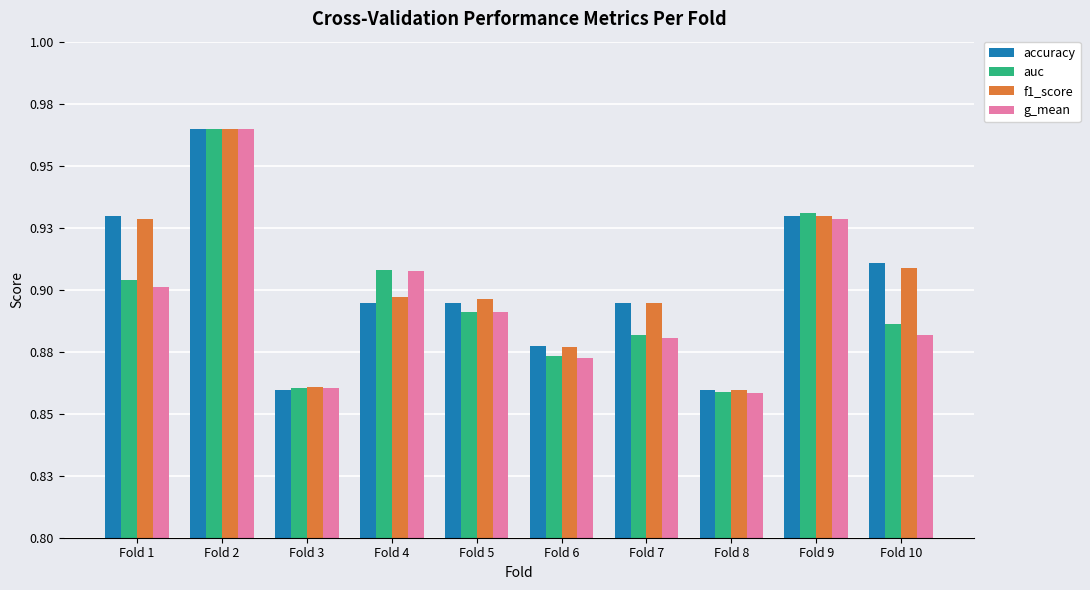

Are the bars grouped side by side (vs. stacked)?

Yes